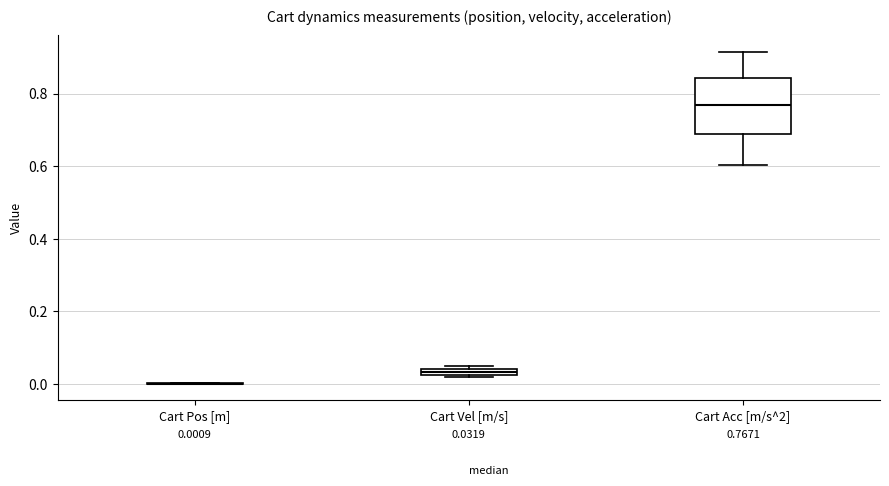

Comparing the boxes themselves (not the whiskers), which one is the tallest?

Cart Acc [m/s^2]